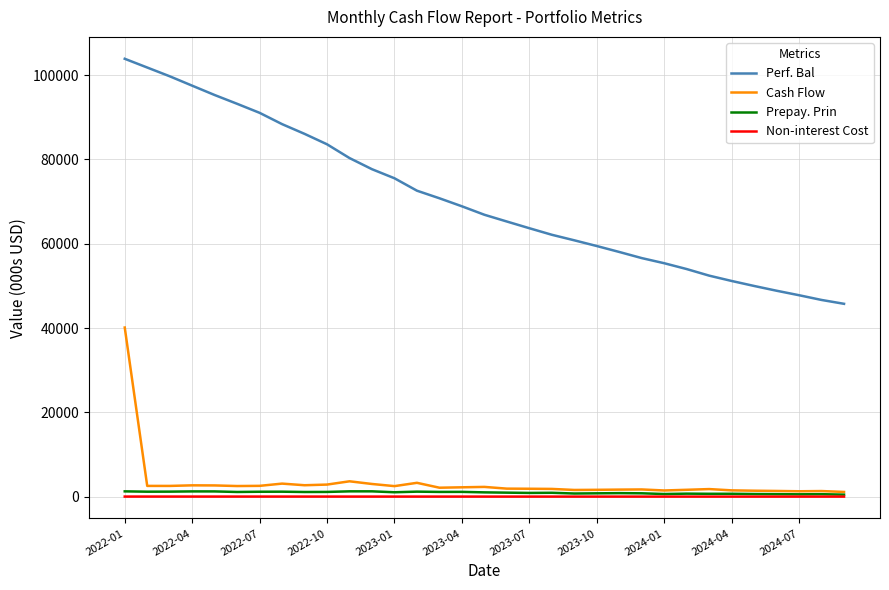

What is the greatest value displayed?

103877.6